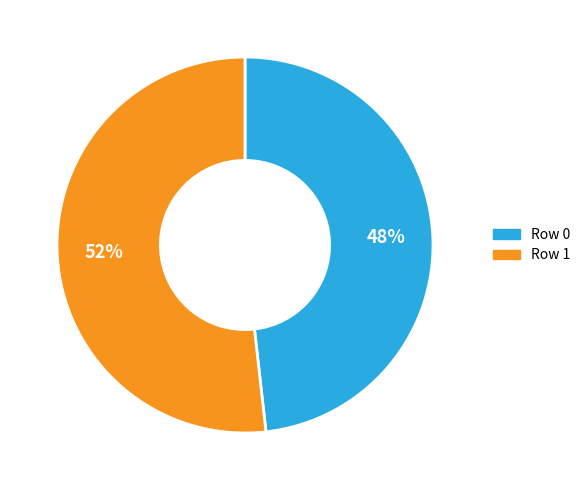

Approximately how many times larger is the value at Row 1 compared to Row 0?

1.1